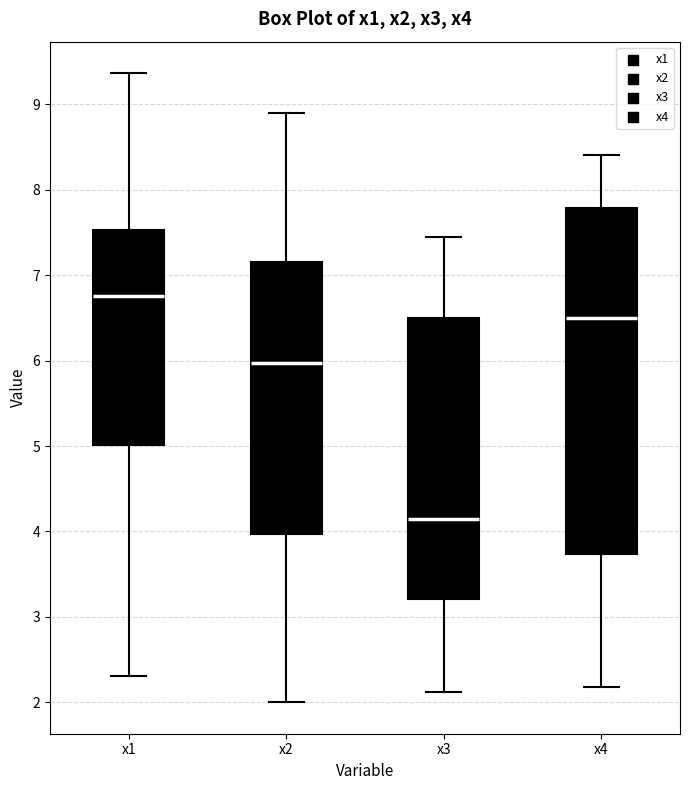

Where does the upper whisker of the box for x2 end on the y-axis? The values are not printed on the chart, so give them approximately, as read against the axis.

8.9